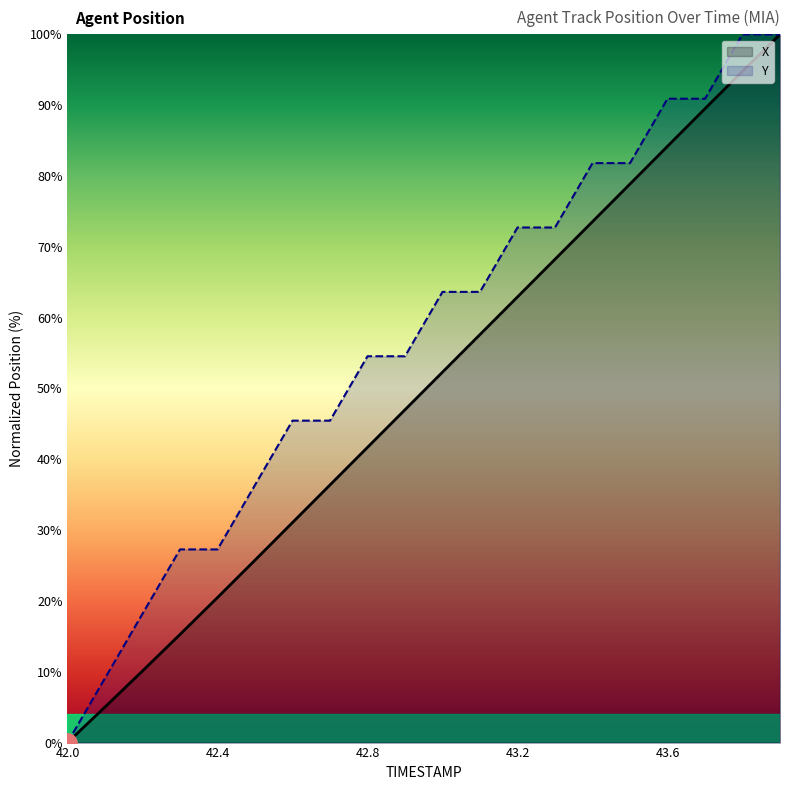

Which category has the highest value in the Y series?

18